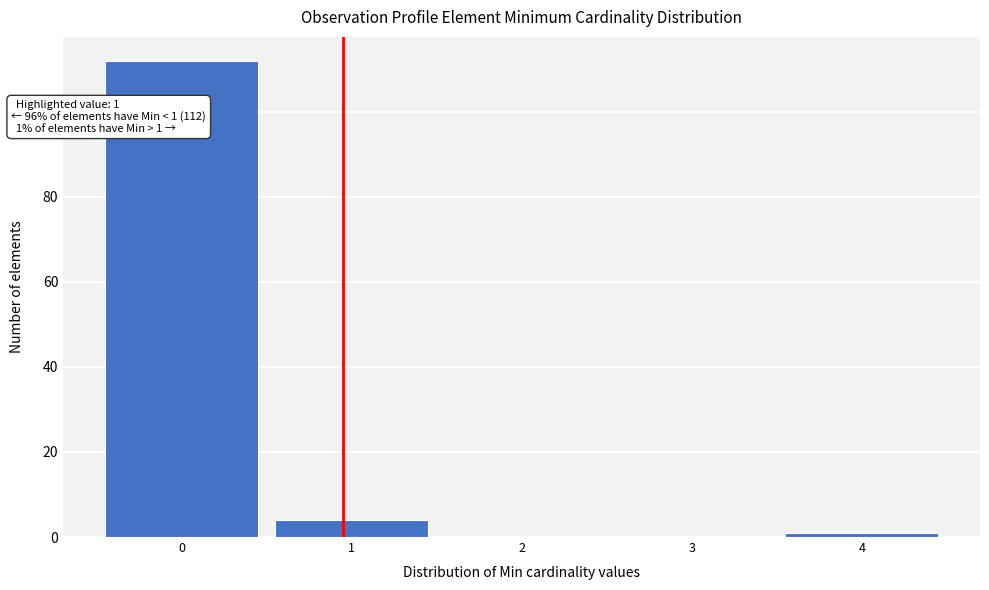

Reading left to right, transcribe all the data shown in this chart.

0=112	1=4	2=0	3=0	4=1